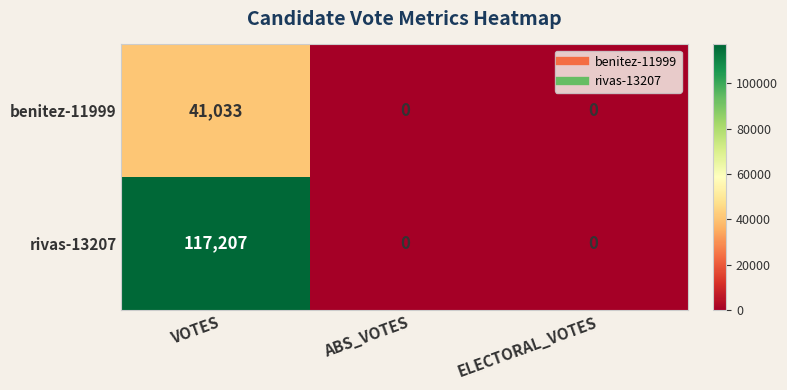

How many data points in rivas-13207 are above 0?

1